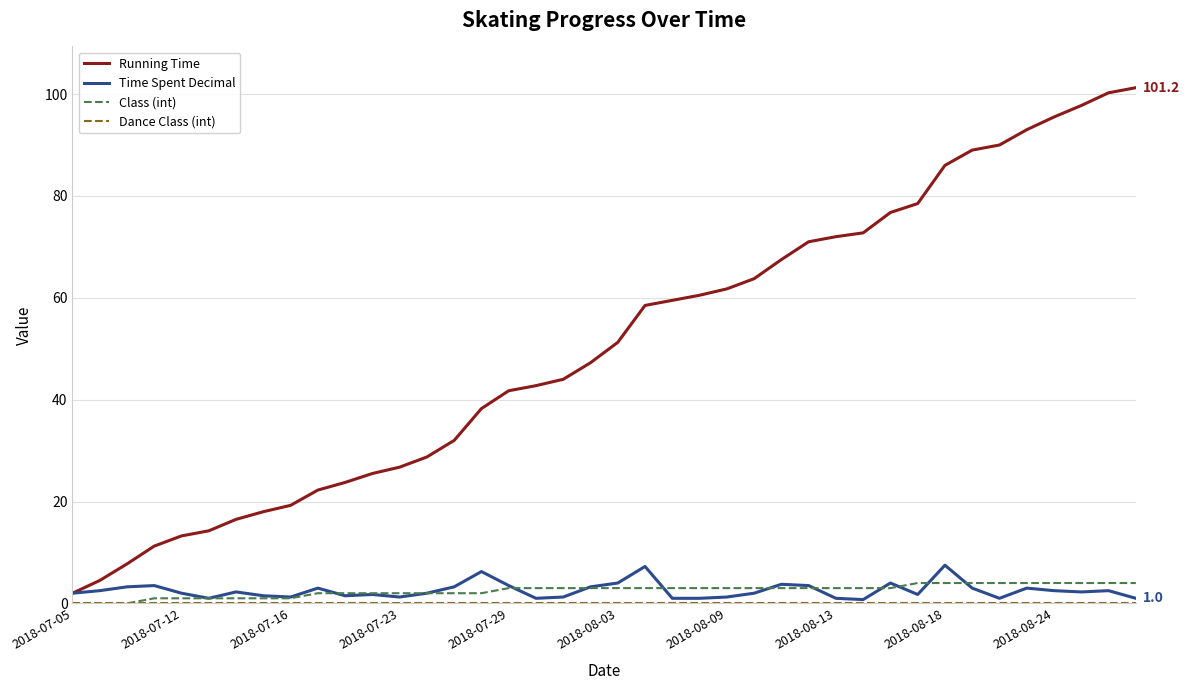

Which series has the largest total across all categories?

Running Time